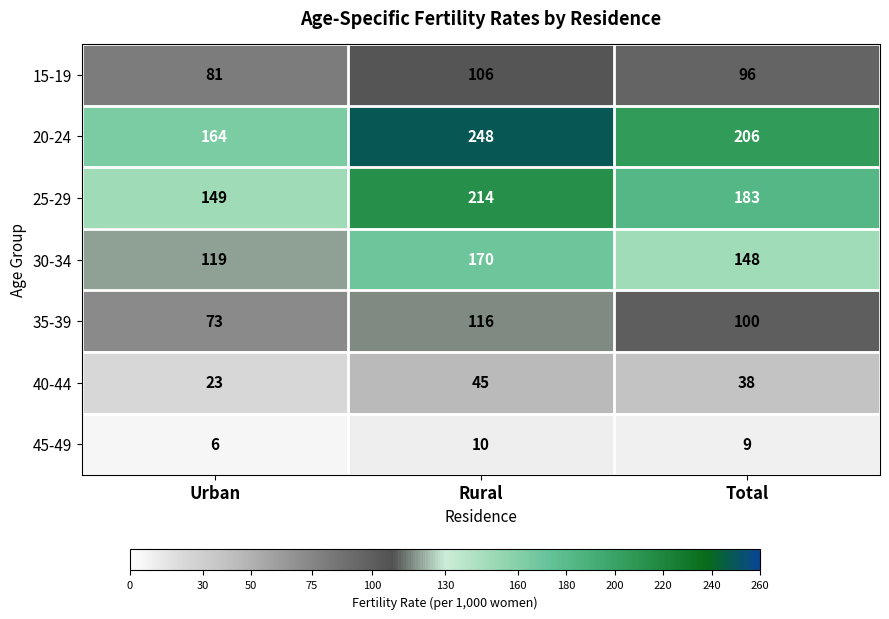

At which category does the chart reach its peak across all series?

Rural